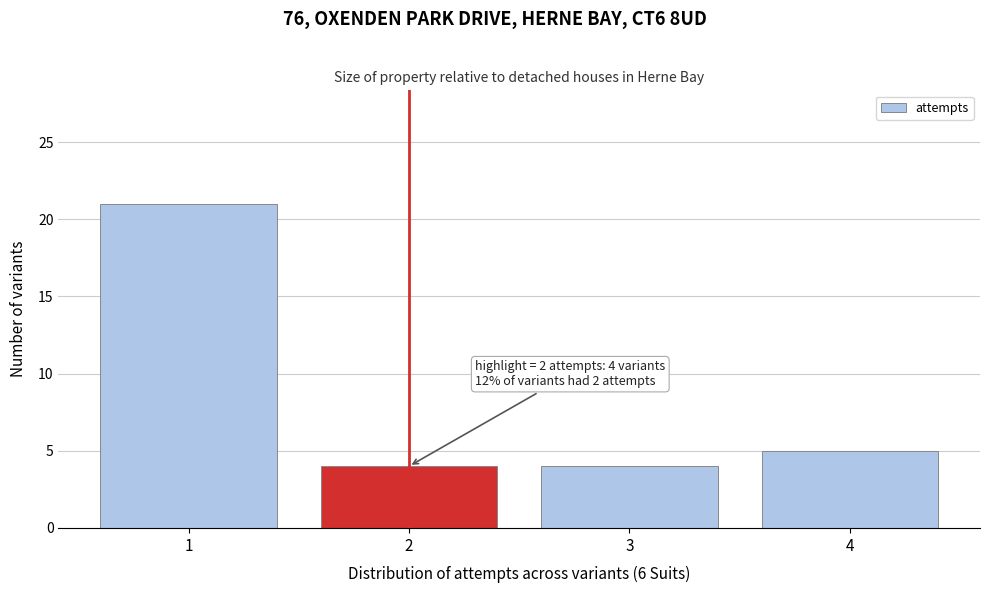

Over which range of the x-axis is the bar tallest?

0.5 to 1.5